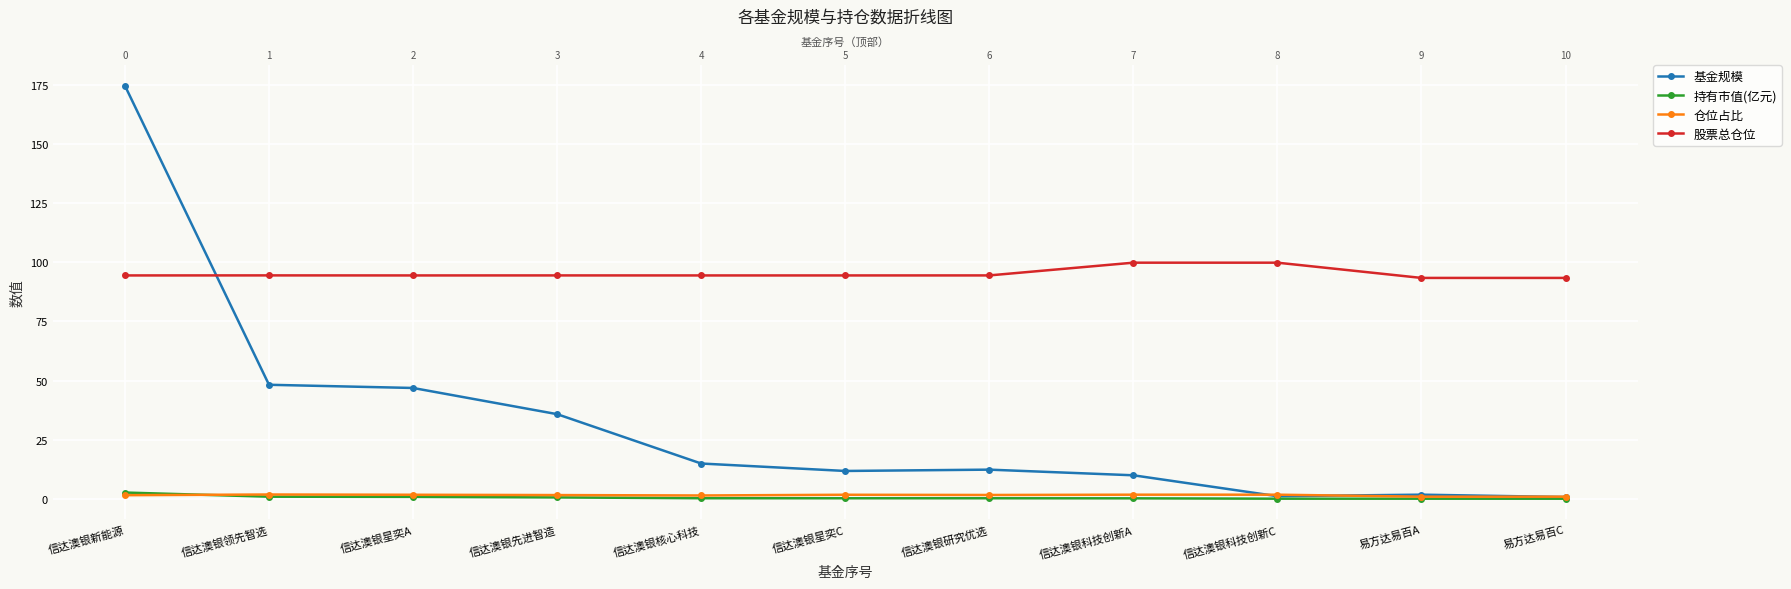

What position from the left is 信达澳银星奕A?

3